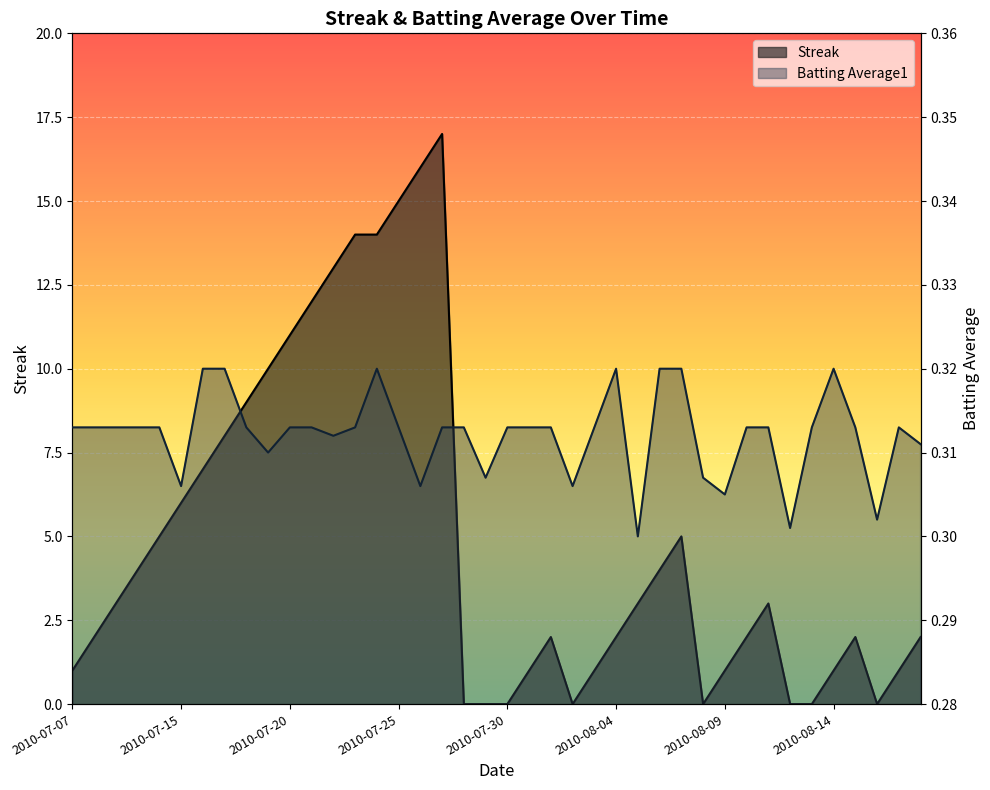

Between 2010-08-10 and 2010-08-18, which is larger?

2010-08-10